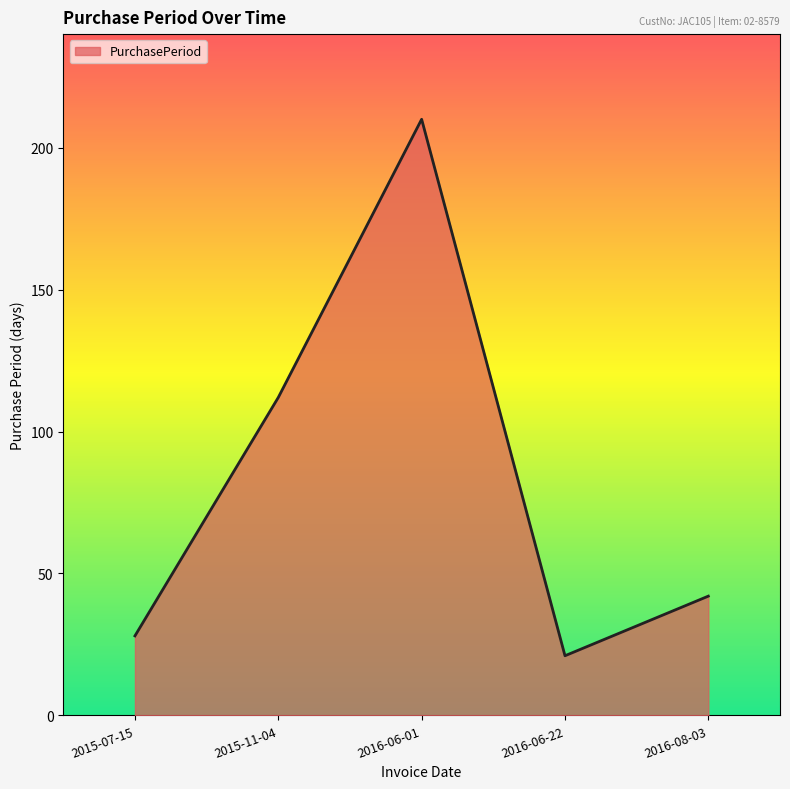

Reading right to left, transcribe all the data shown in this chart.

42	21	210	112	28